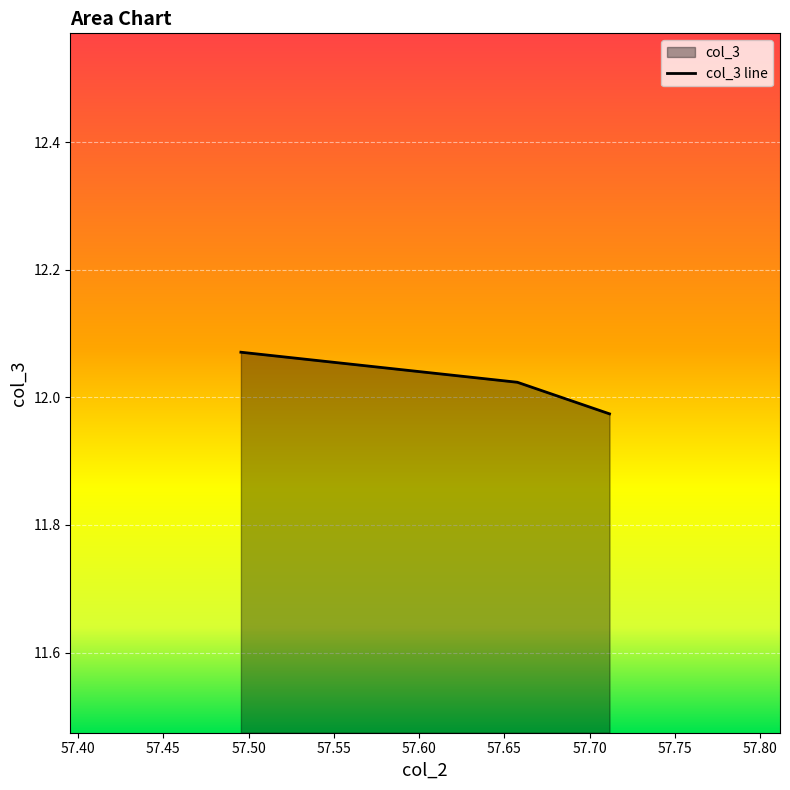

How many lines are shown in the chart?

1